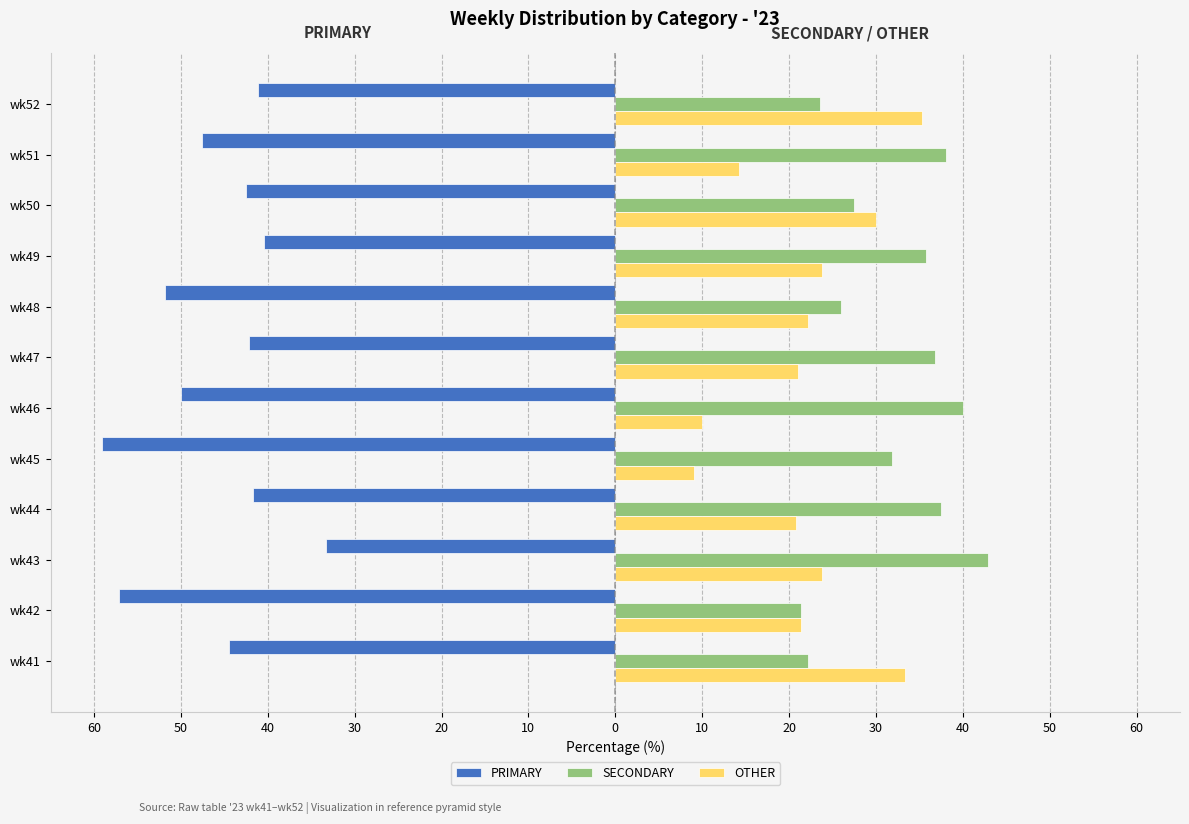

What is the greatest value displayed?

42.9